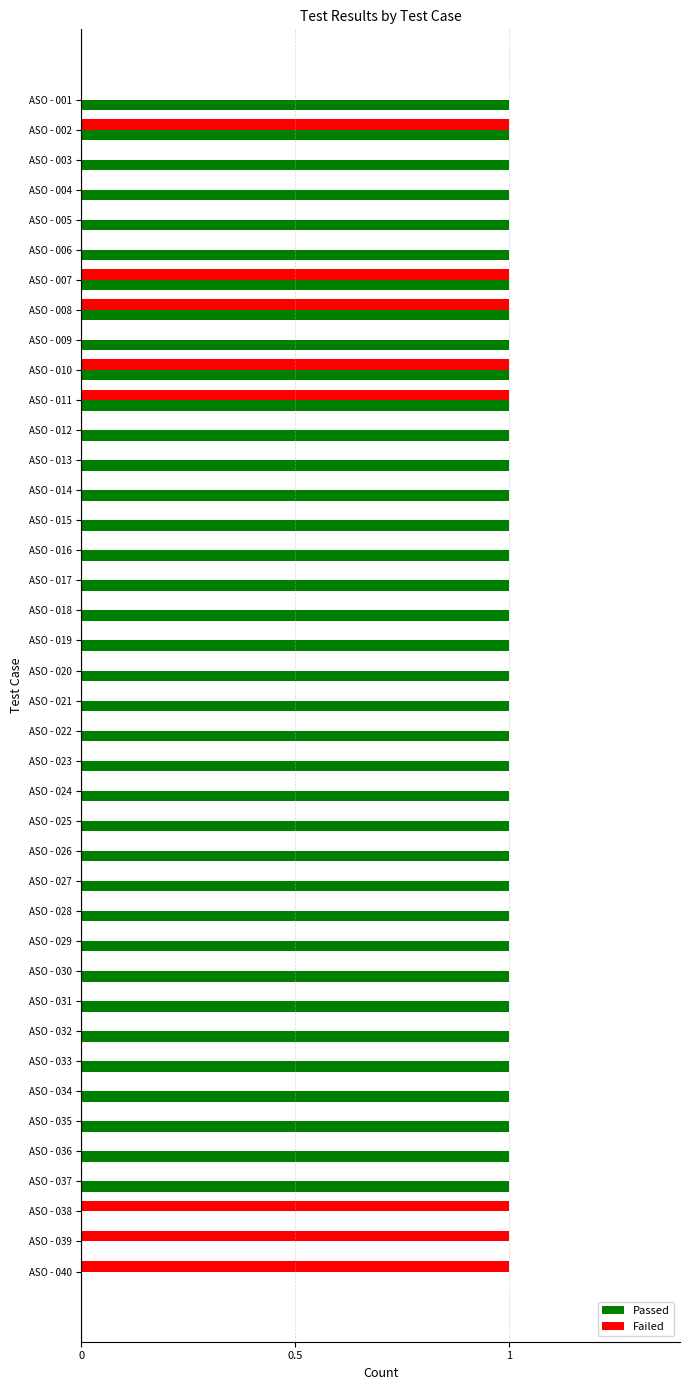

Is the value of Failed at ASO - 002 greater than the value of Passed at ASO - 040?

Yes